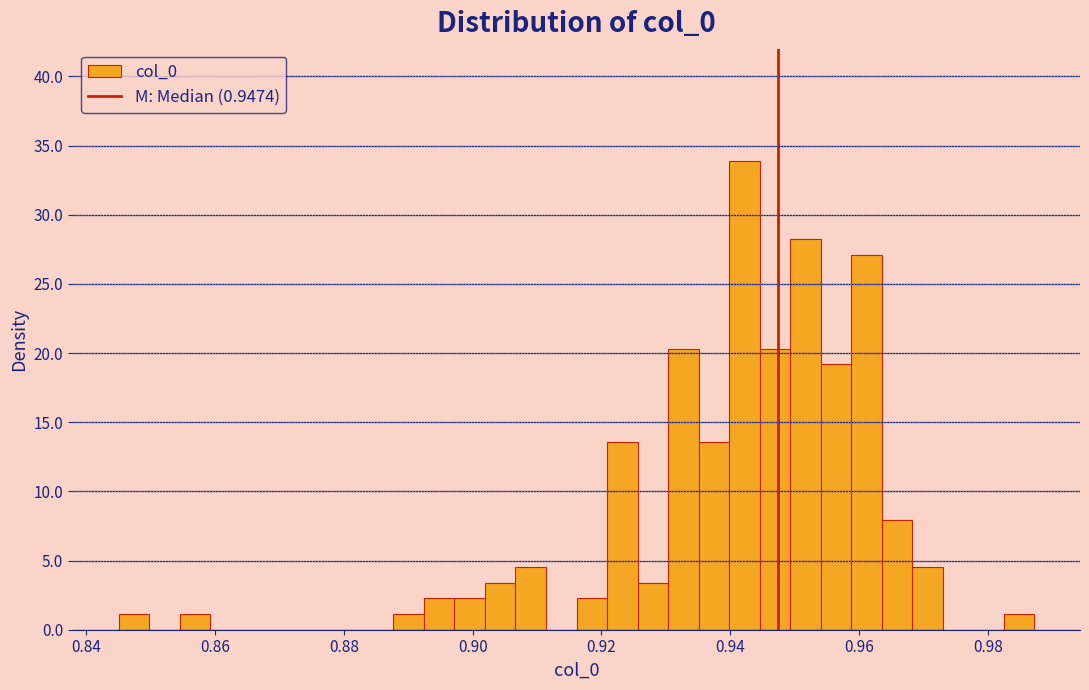

Read against the x-axis, roughly where is the centre of the tallest bar?

0.942